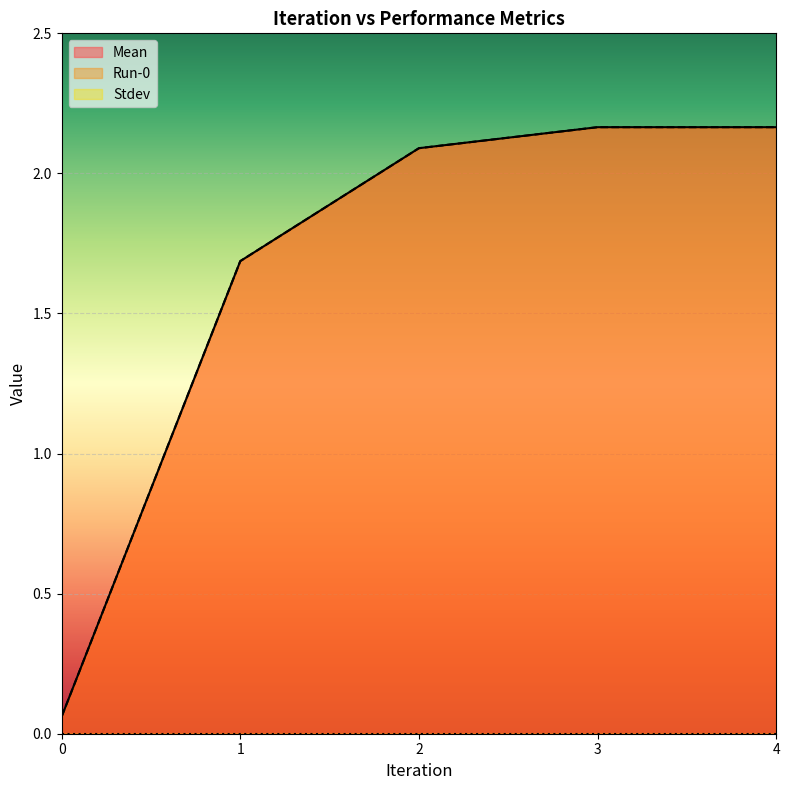

True or false: Mean and Run-0 intersect in this chart.

False